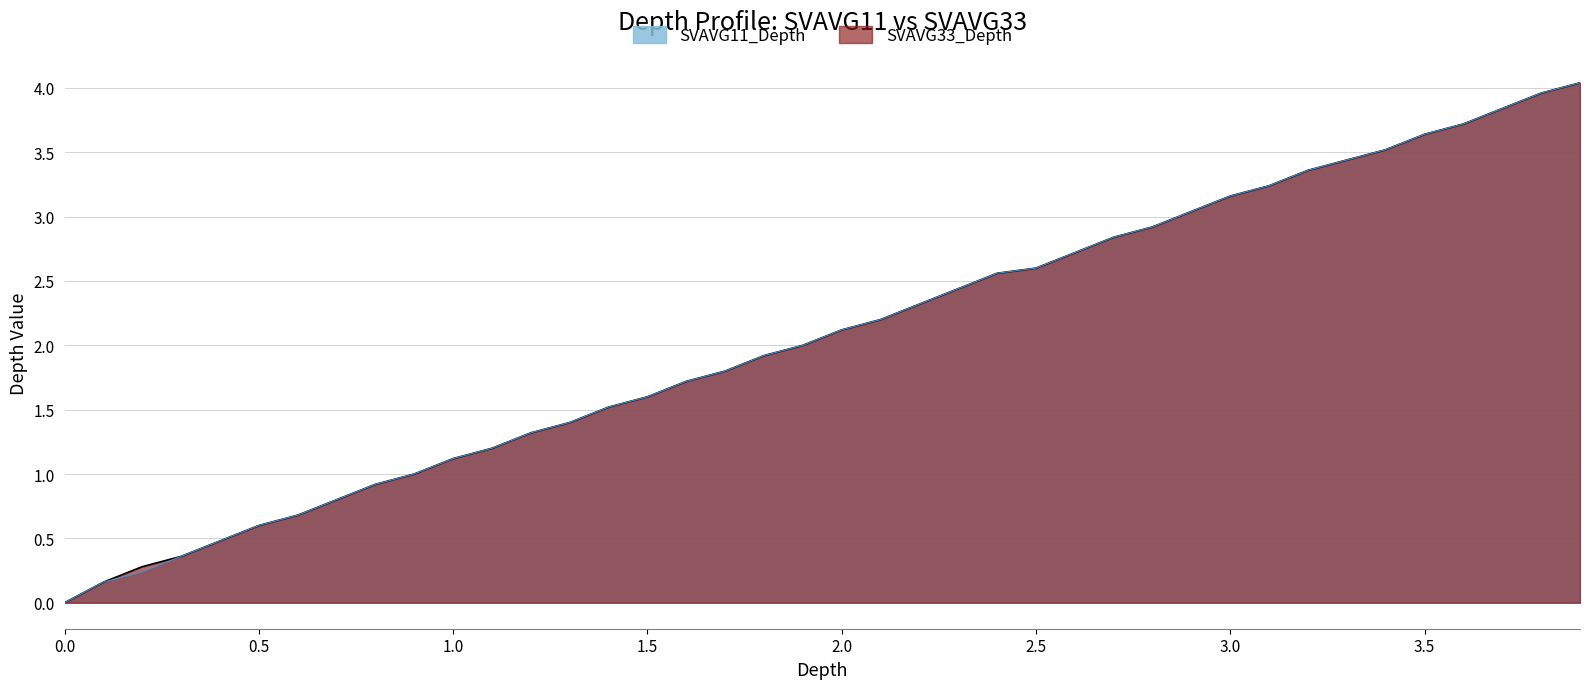

What is the greatest value displayed?

4.0